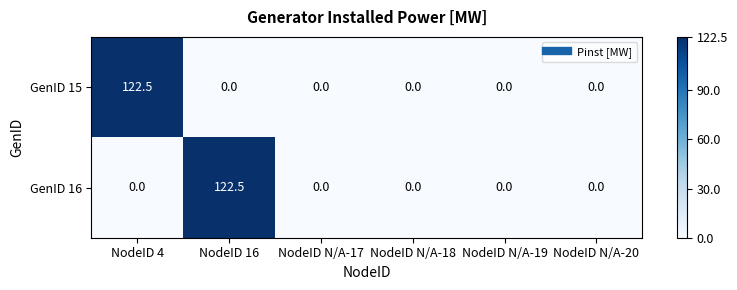

The GenID 16 series shows -47.5 at NodeID N/A-17. True or false?

False